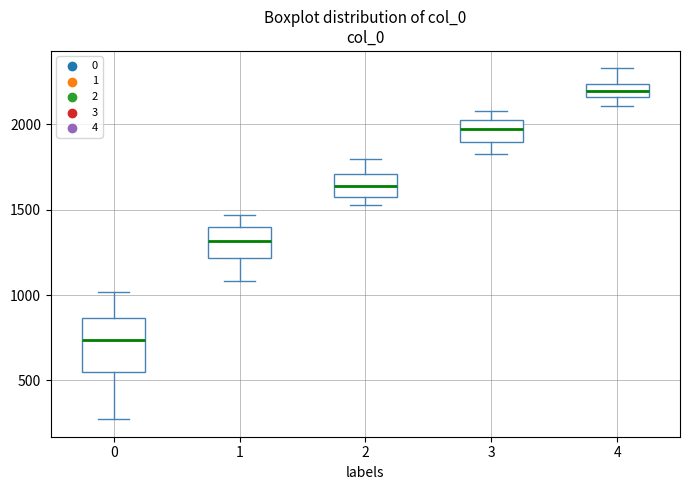

Reading left to right, transcribe this box plot: for each box, give where its median line is, the range the box spans, and where its two whiskers end, as read against the y-axis. The values are not printed on the chart, so give them approximately, as read against the axis.

0: median 750, box 550 to 850, whiskers 250 to 1000
1: median 1300, box 1200 to 1400, whiskers 1100 to 1450
2: median 1650, box 1600 to 1700, whiskers 1550 to 1800
3: median 2000, box 1900 to 2050, whiskers 1800 to 2100
4: median 2200, box 2150 to 2250, whiskers 2100 to 2350